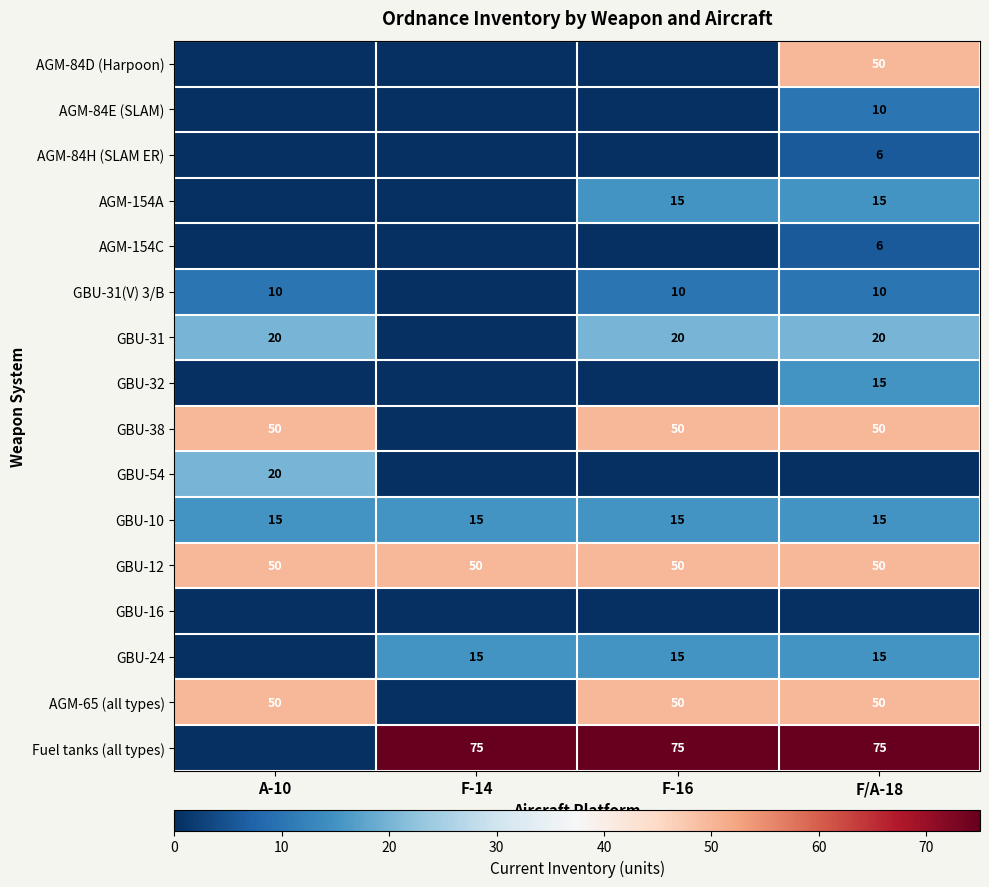

What is the sum of all GBU-12 values?

200